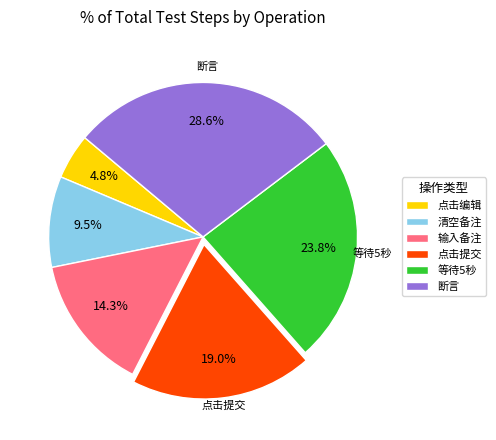

How many slices are in this pie chart?

6